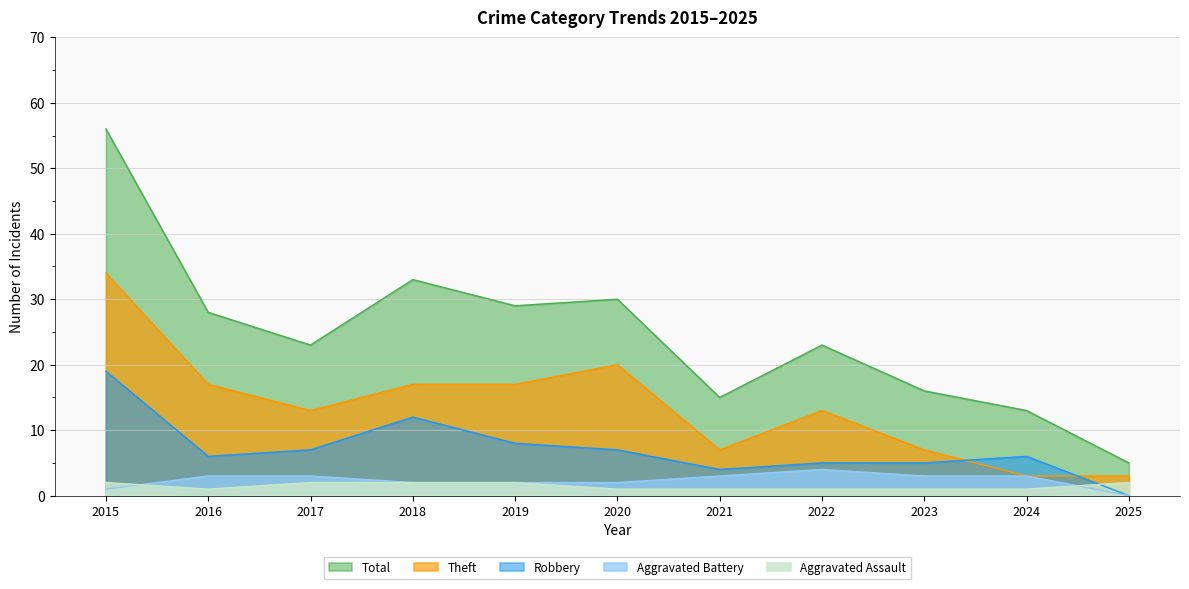

True or false: Total has more than 1 points higher than both neighbors.

True